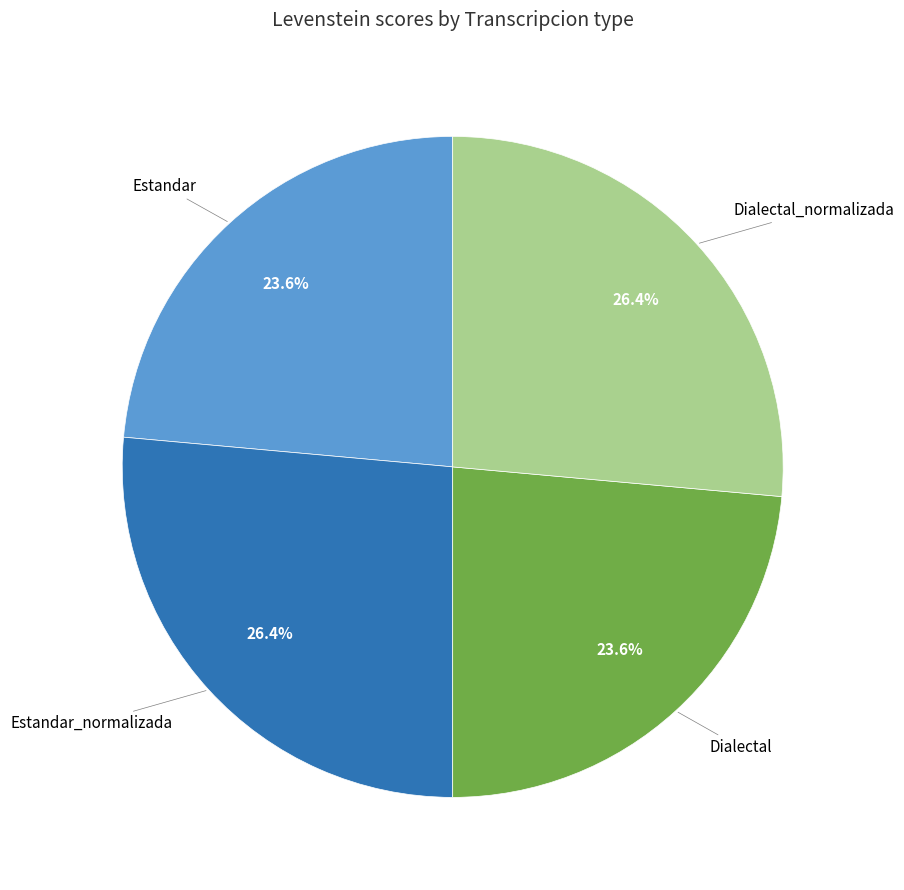

What is the ratio of the value at Estandar_normalizada to the value at Estandar?

1.1